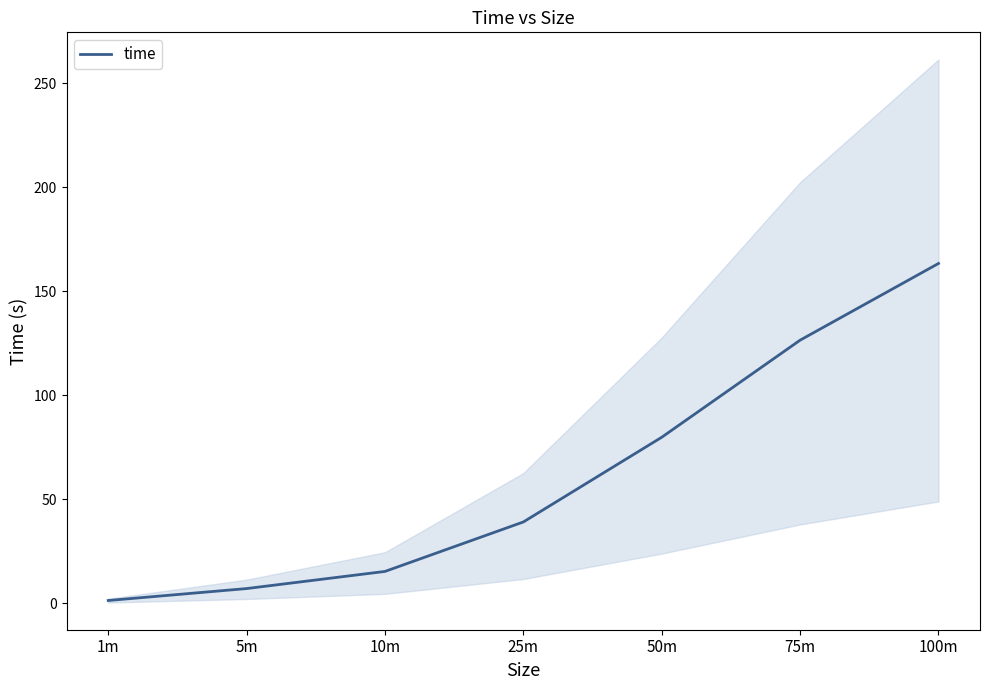

What is the change in value from 5m to 10m?

+8.2